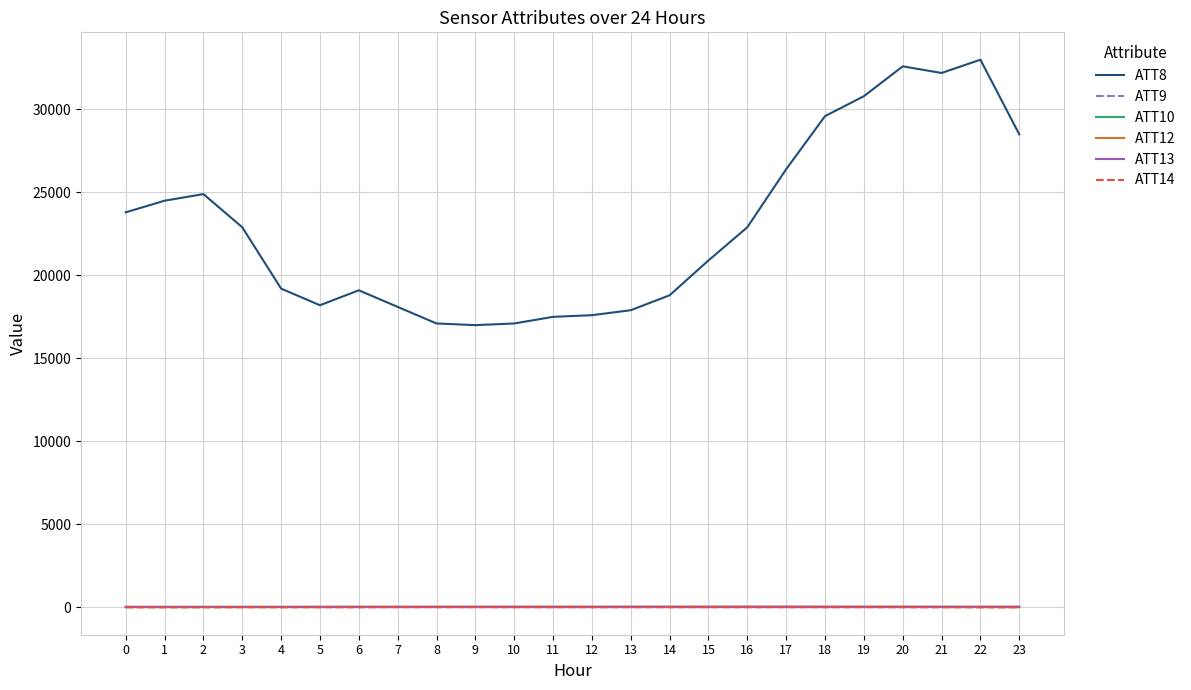

Does the chart have visible grid lines?

Yes